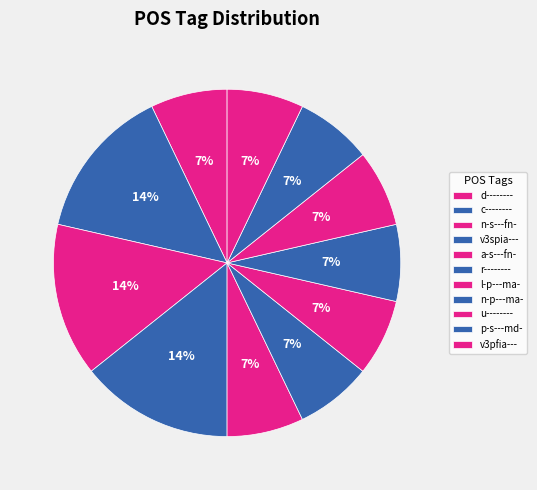

Count the number of slices in the pie.

11